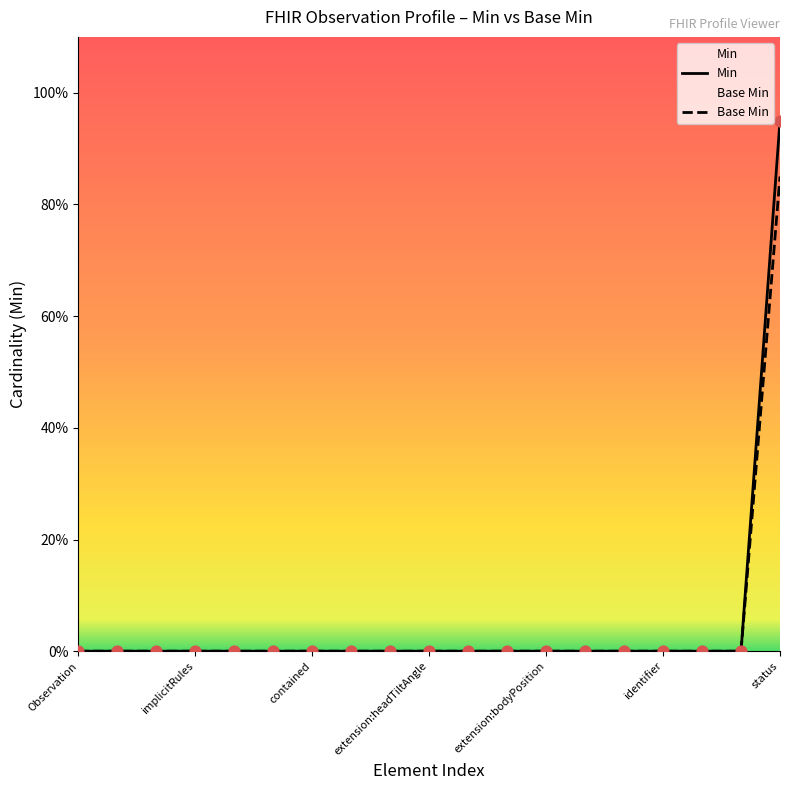

Which series contains the highest Y value?

Min